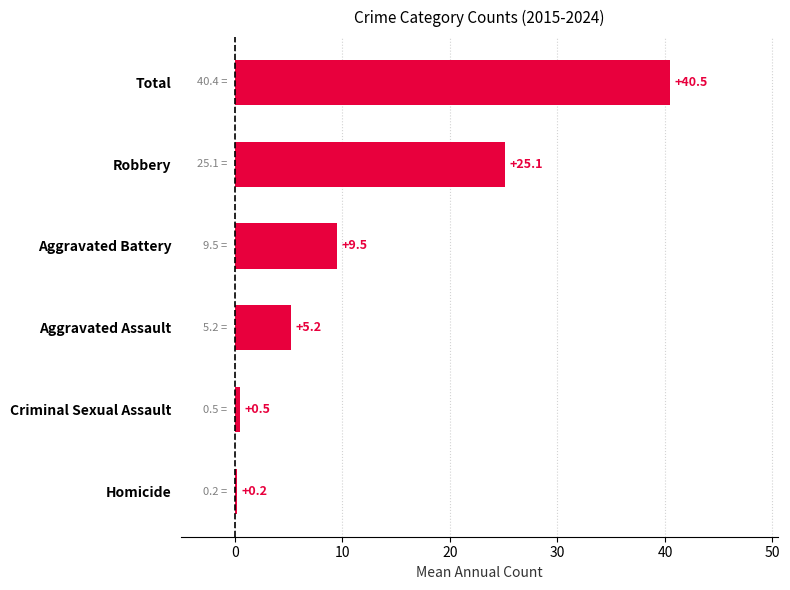

Is it true that the value at Total is 40.5?

True